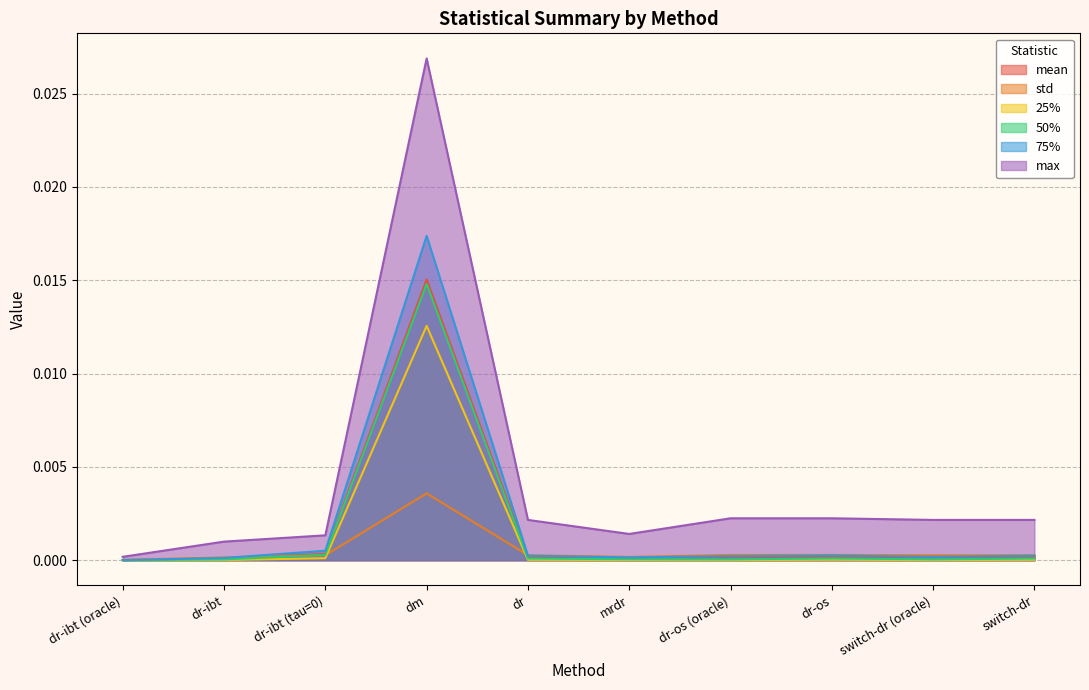

What position from the right is dr?

6